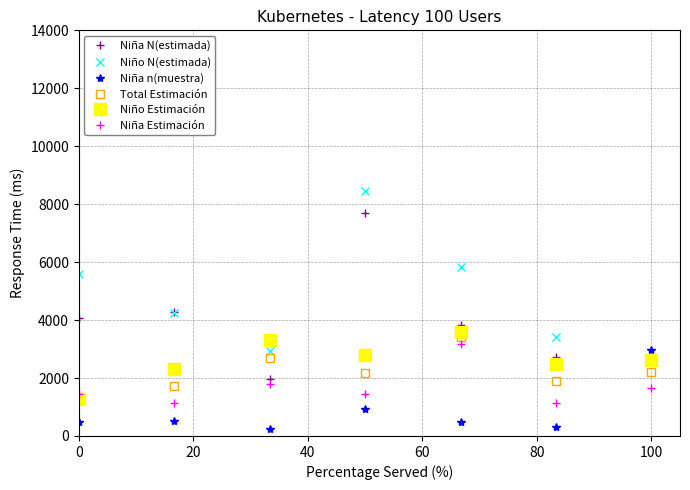

How many intersections are there between Total Estimación and Niña n(muestra)?

1